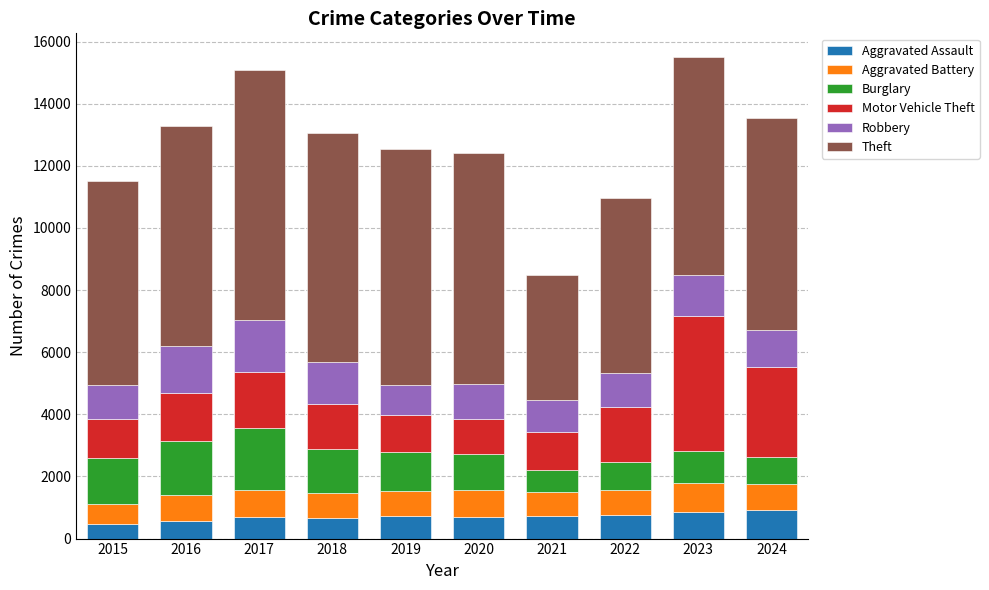

What is the lowest value of the Aggravated Assault series?

474